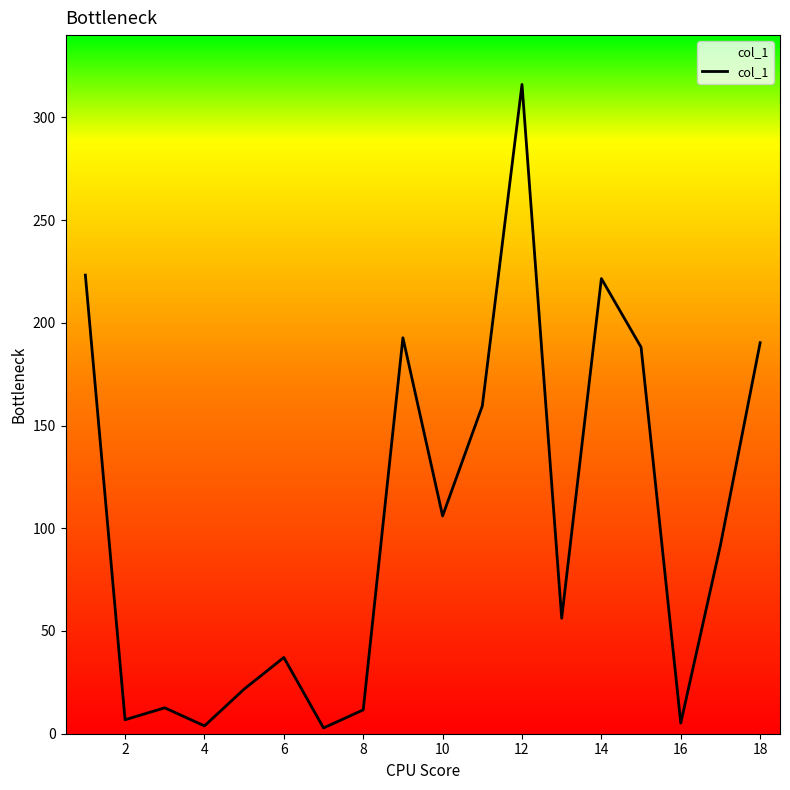

What is the maximum value shown in the chart?

316.0